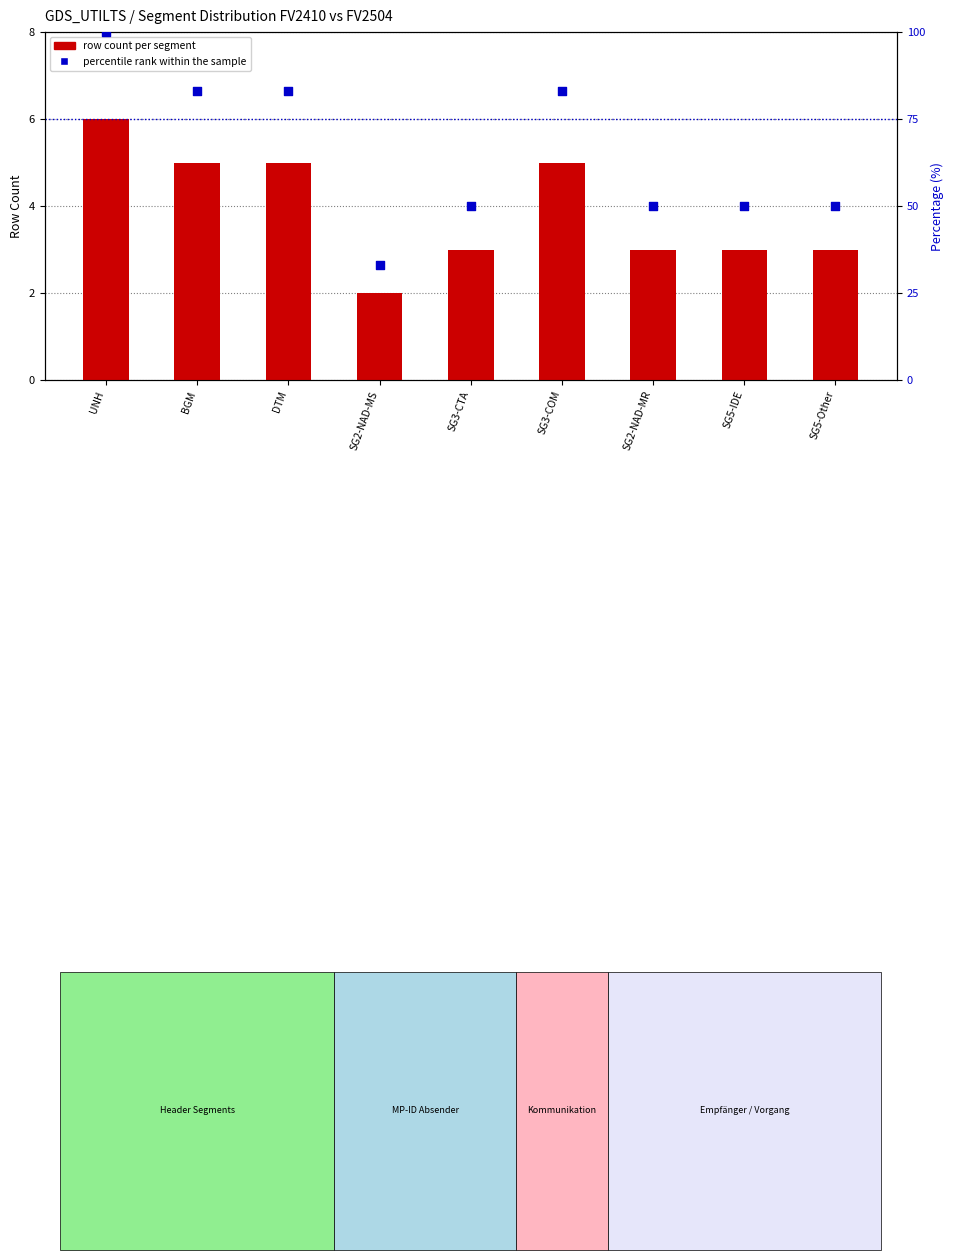

Is the value of row count per segment at UNH greater than the value of percentile rank within the sample at SG3-CTA?

No